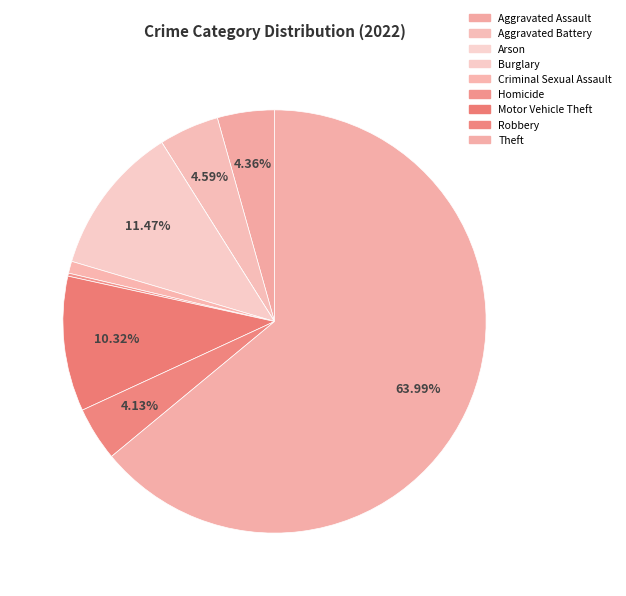

How many slices are in this pie chart?

9